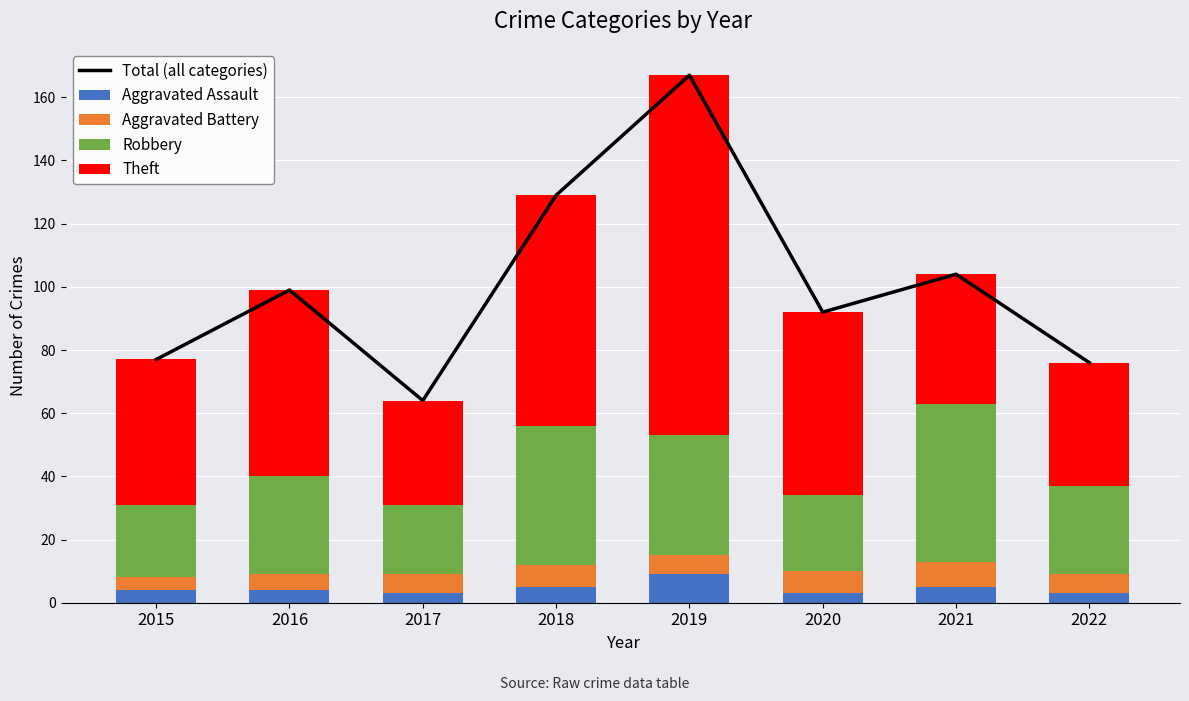

Which series changed the most between 2017 and 2020?

Total (all categories)